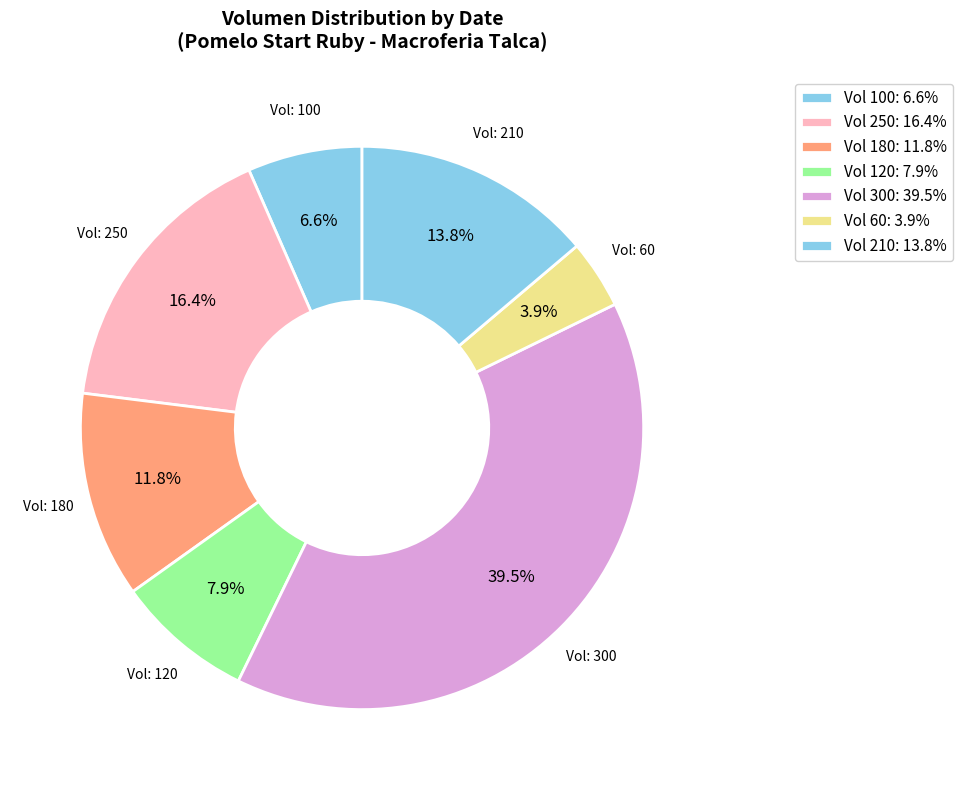

Count the number of slices in the pie.

7